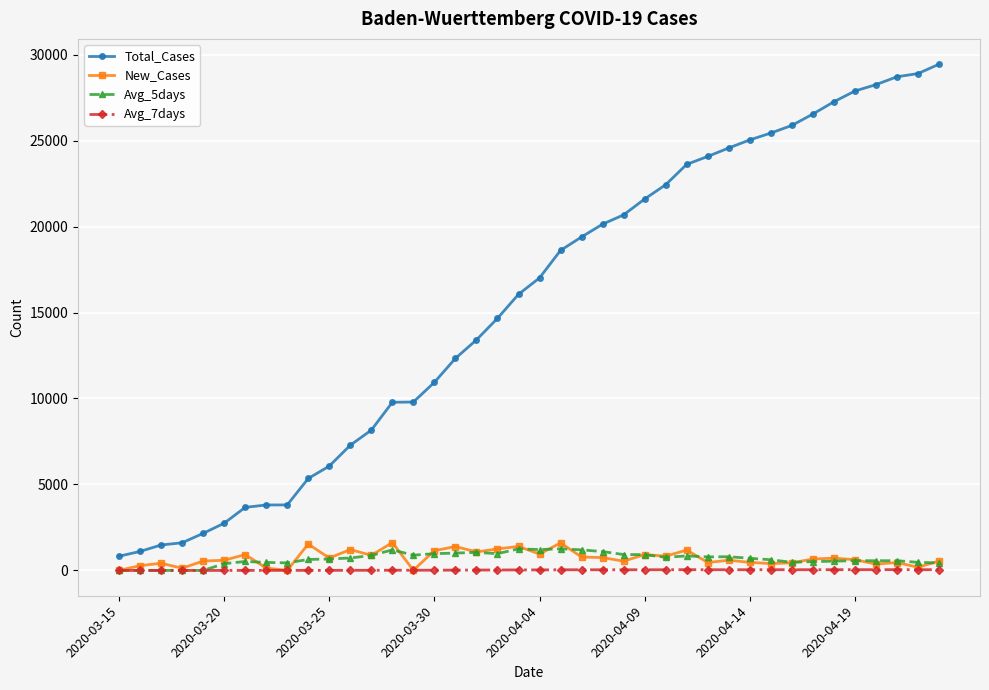

At how many categories does at least one series exceed 7790?

28